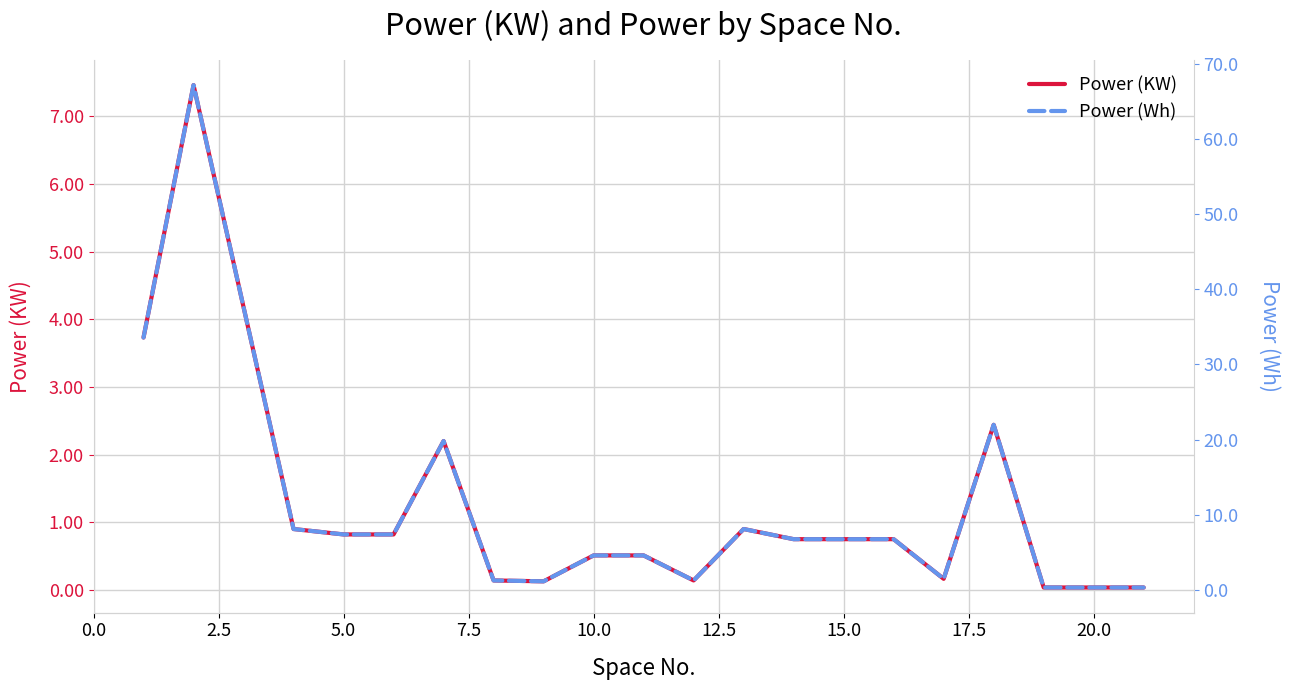

How many values in the Power (Wh) series exceed 6?

11